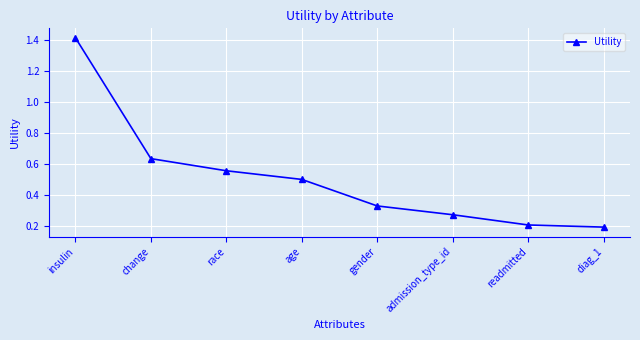

The chart shows a value of 0.1 at readmitted. True or false?

False